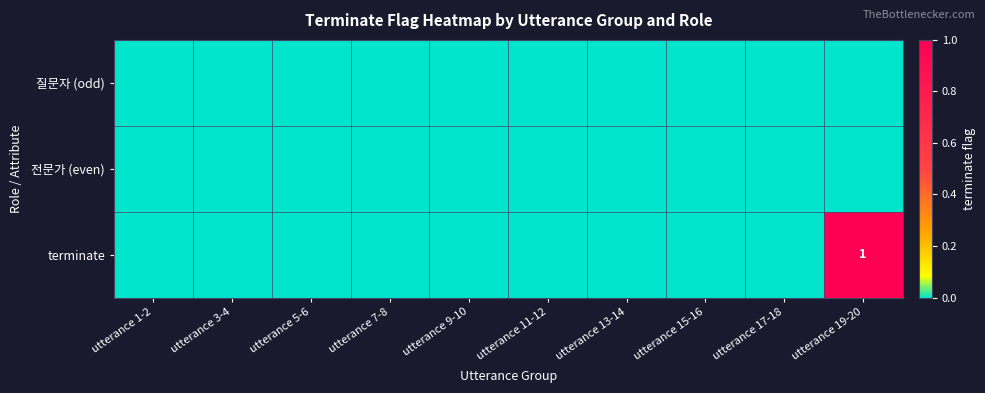

Reading left to right, extract all data points from this chart.

질문자 (odd): 0	0	0	0	0	0	0	0	0	0
전문가 (even): 0	0	0	0	0	0	0	0	0	0
terminate: 0	0	0	0	0	0	0	0	0	1